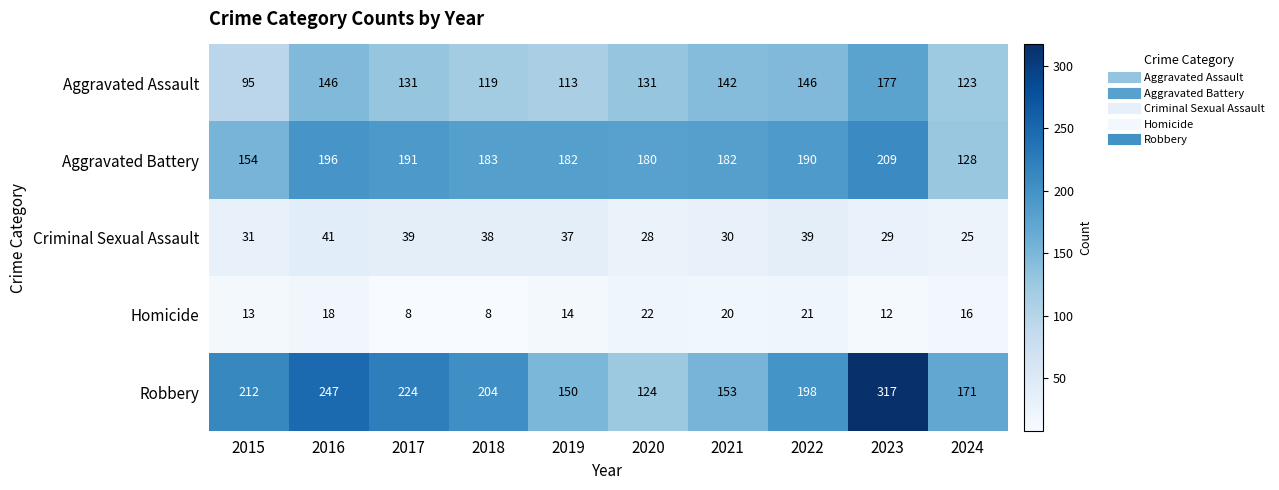

What is the sum of all Aggravated Assault values?

1323